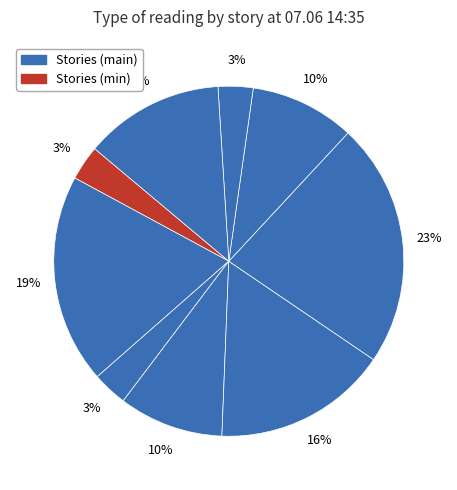

How many segments does this pie chart have?

9